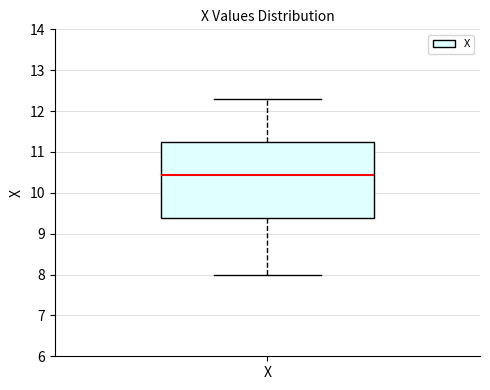

Transcribe this box plot: give where the median line is, the range the box spans, and where the two whiskers end, as read against the y-axis. The values are not printed on the chart, so give them approximately, as read against the axis.

median 10.4, box 9.4 to 11.3, whiskers 8.0 to 12.3